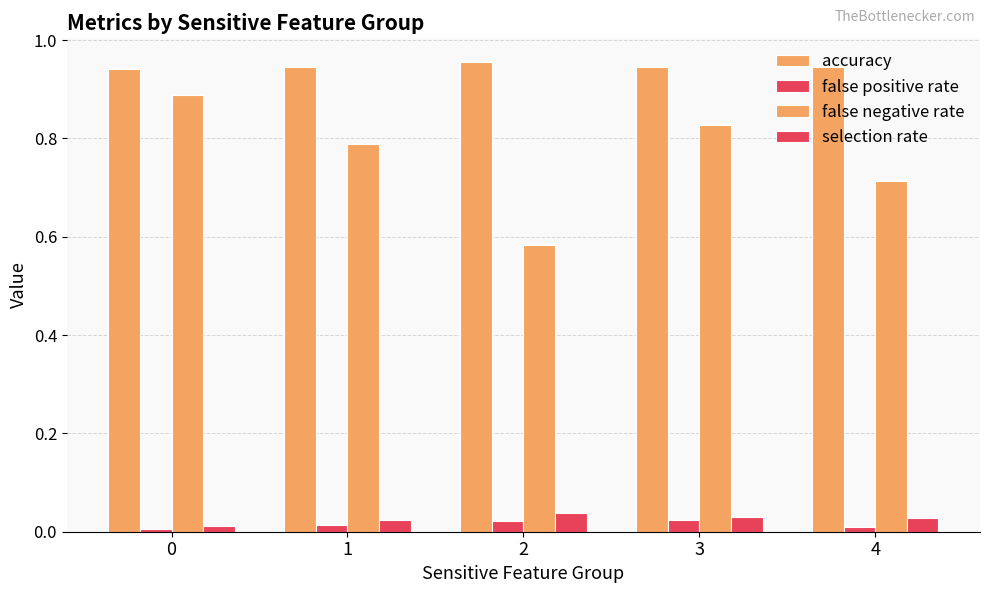

What is the difference between the highest and lowest values at 4?

0.9